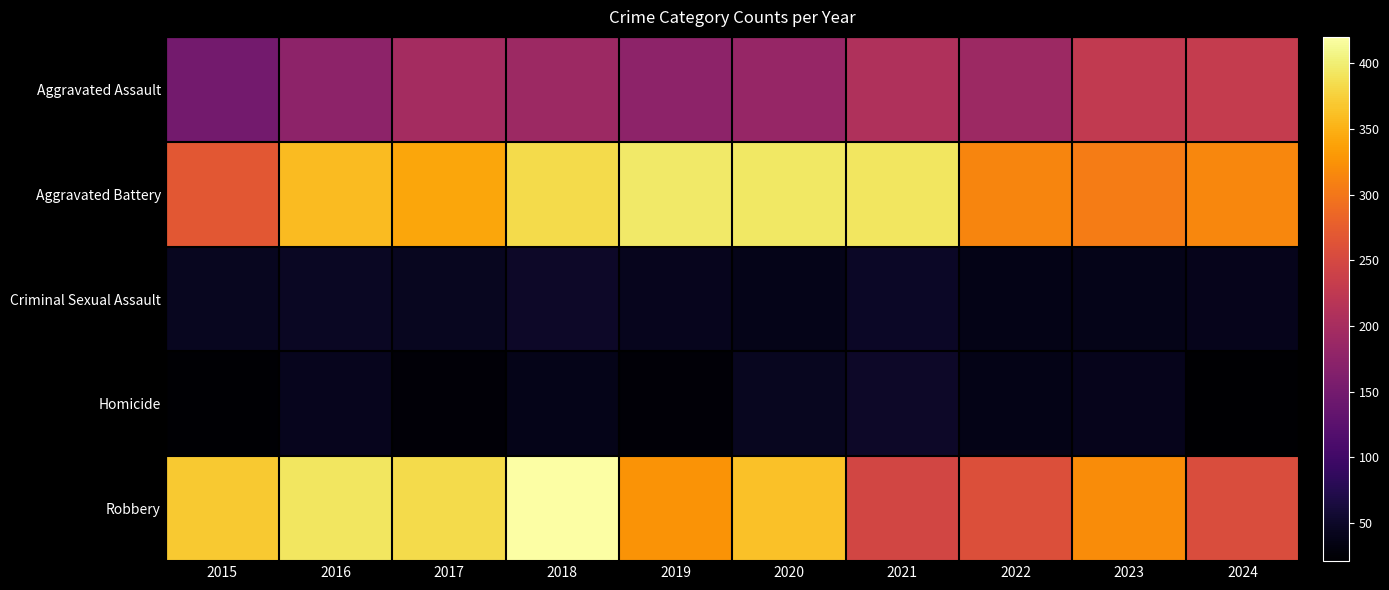

Reading left to right, list all the values displayed in this chart.

Aggravated Assault: 2015=150	2016=174	2017=198	2018=190	2019=175	2020=184	2021=209	2022=190	2023=228	2024=230
Aggravated Battery: 2015=268	2016=359	2017=342	2018=383	2019=396	2020=394	2021=392	2022=313	2023=306	2024=315
Criminal Sexual Assault: 2015=44	2016=46	2017=44	2018=50	2019=42	2020=39	2021=49	2022=38	2023=39	2024=41
Homicide: 2015=24	2016=42	2017=27	2018=39	2019=27	2020=44	2021=50	2022=37	2023=41	2024=21
Robbery: 2015=369	2016=393	2017=383	2018=420	2019=326	2020=363	2021=246	2022=258	2023=319	2024=255